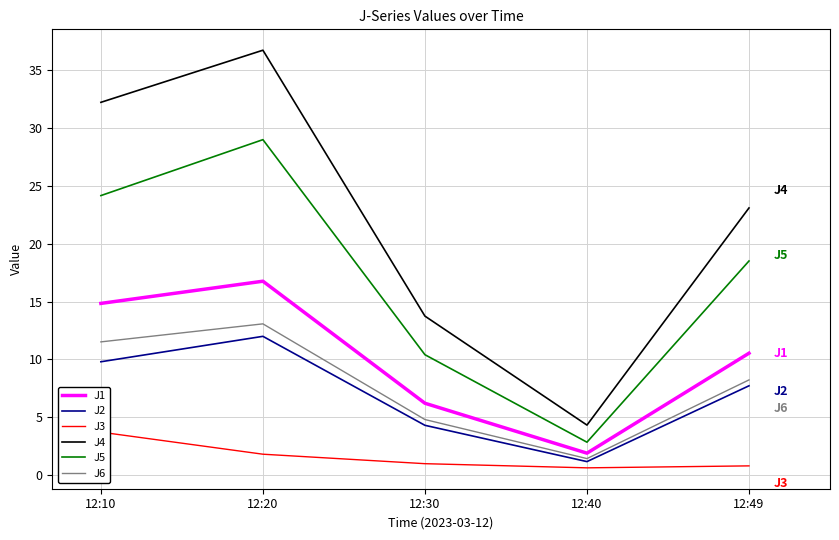

What is the maximum value shown in the chart?

36.8